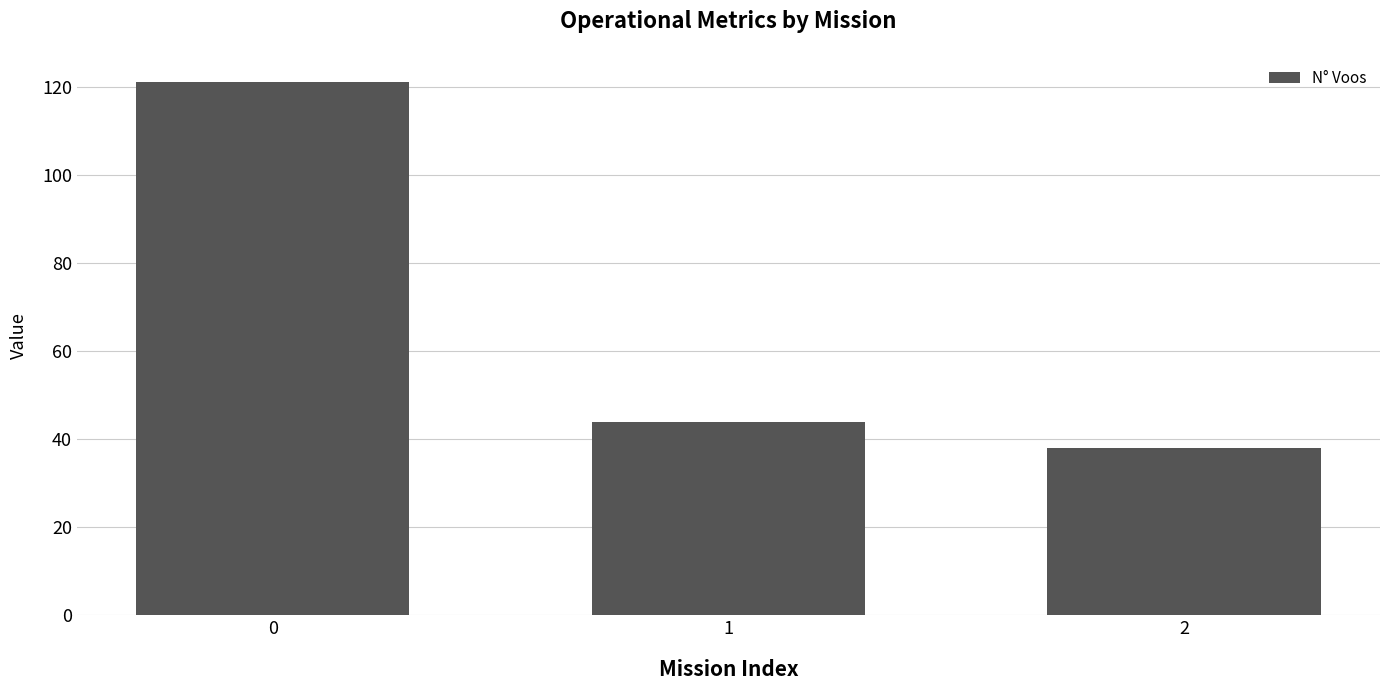

List the labels in order of value, smallest first.

2, 1, 0